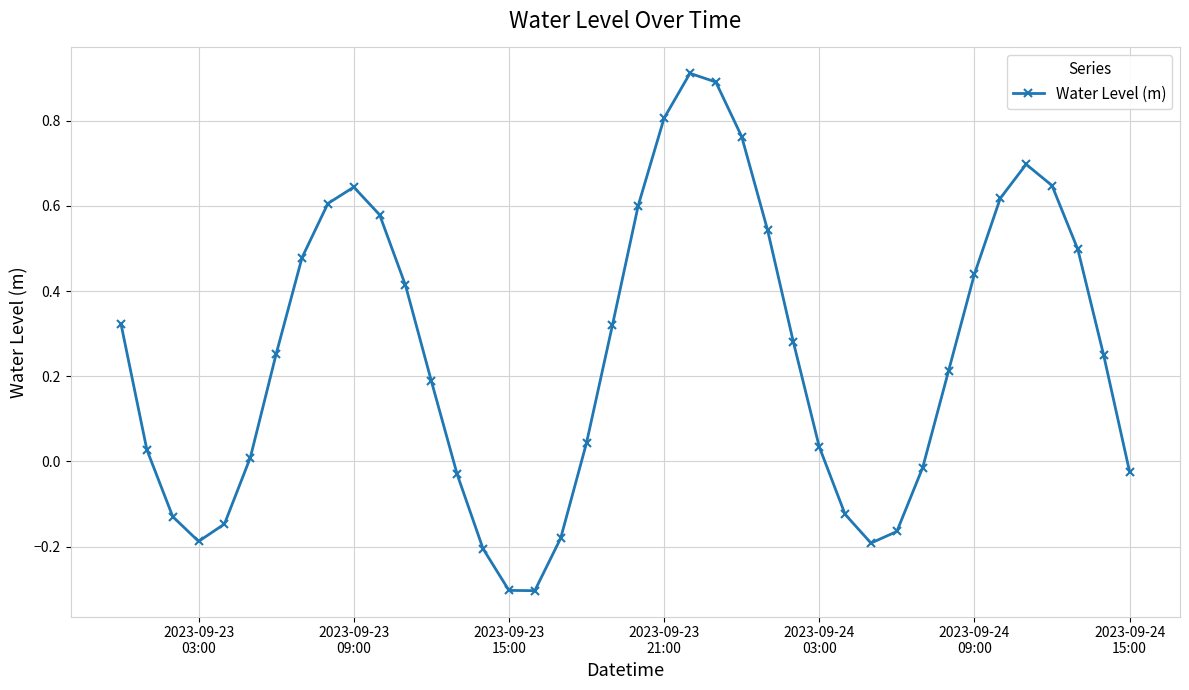

True or false: the data has more than 1 interior local peaks.

True